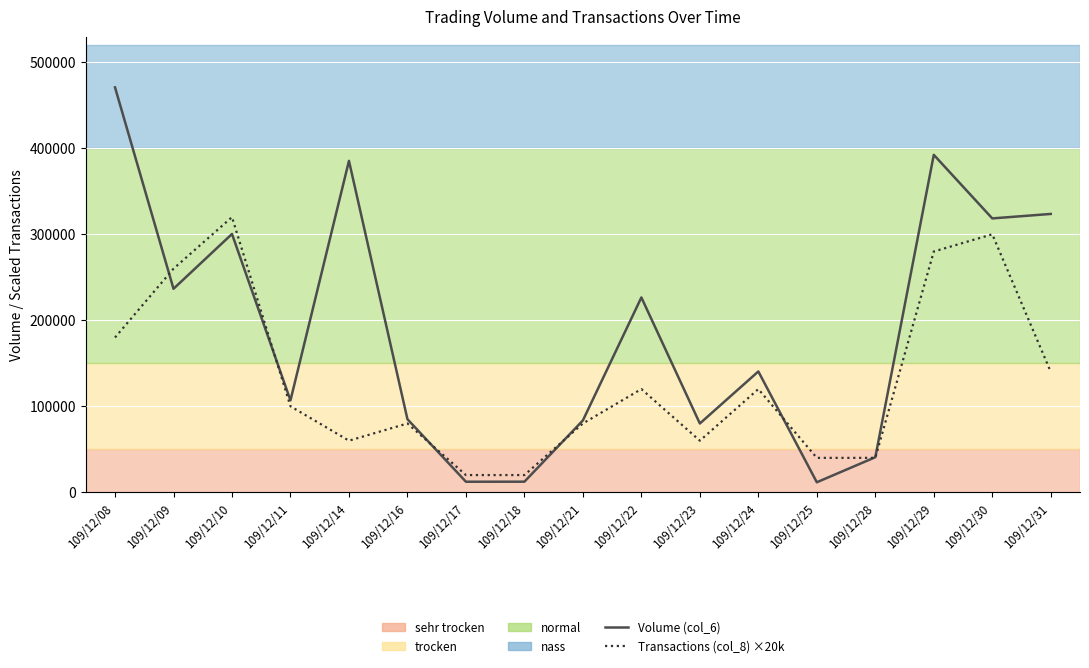

Where is Transactions (col_8) ×20k nearest to the value 170000?

109/12/08